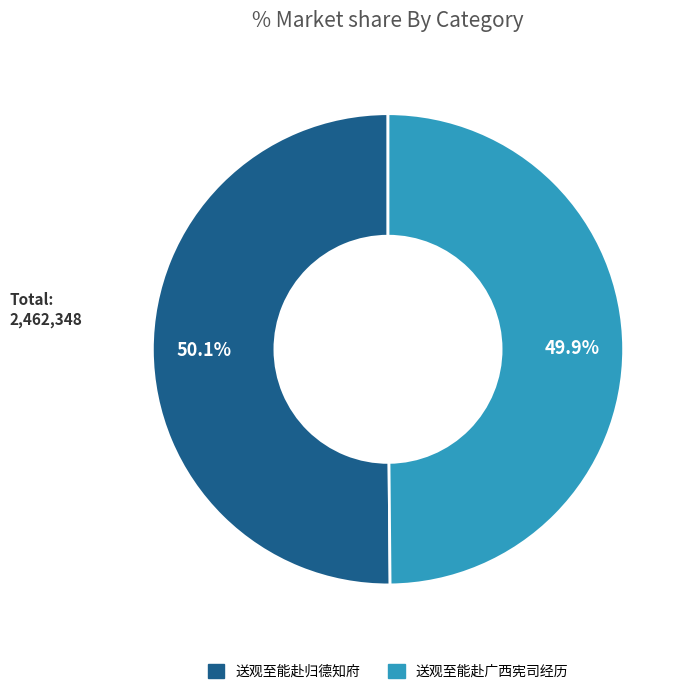

What is the ratio of the value at 送观至能赴归德知府 to the value at 送观至能赴广西宪司经历?

1.0